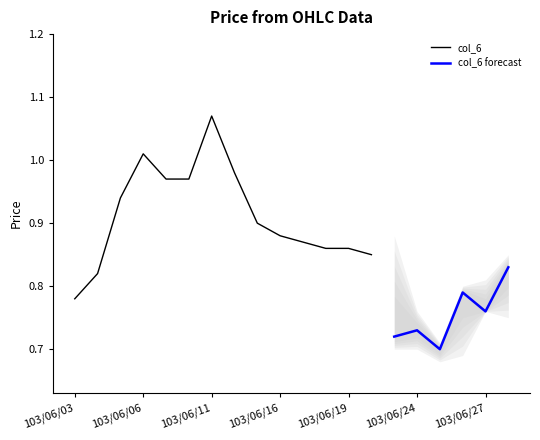

At which label does col_6 reach its minimum?

103/06/03